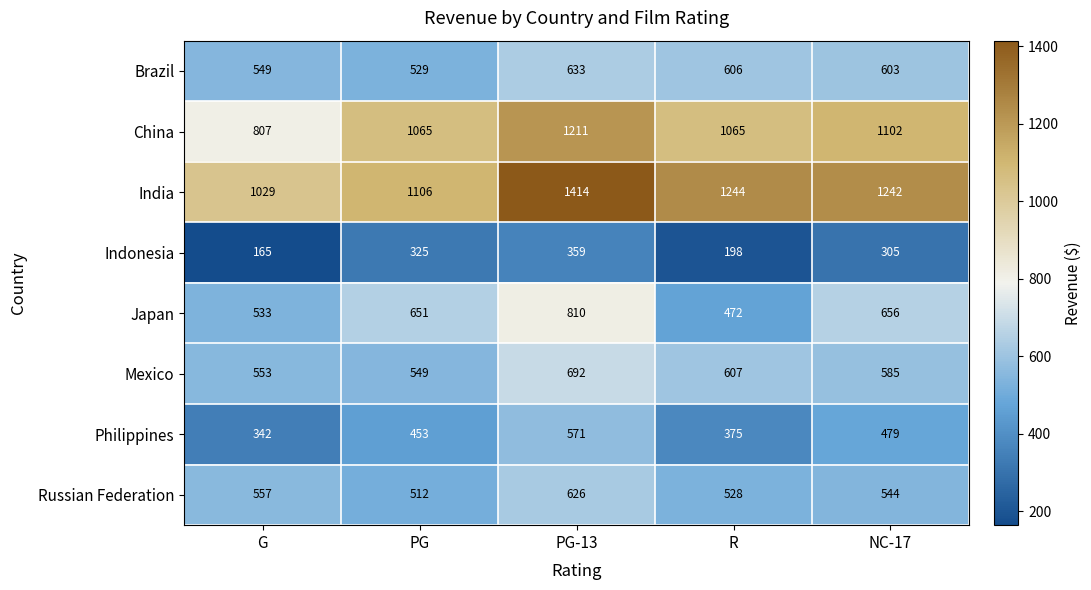

At which category is the sum across all series the highest?

PG-13